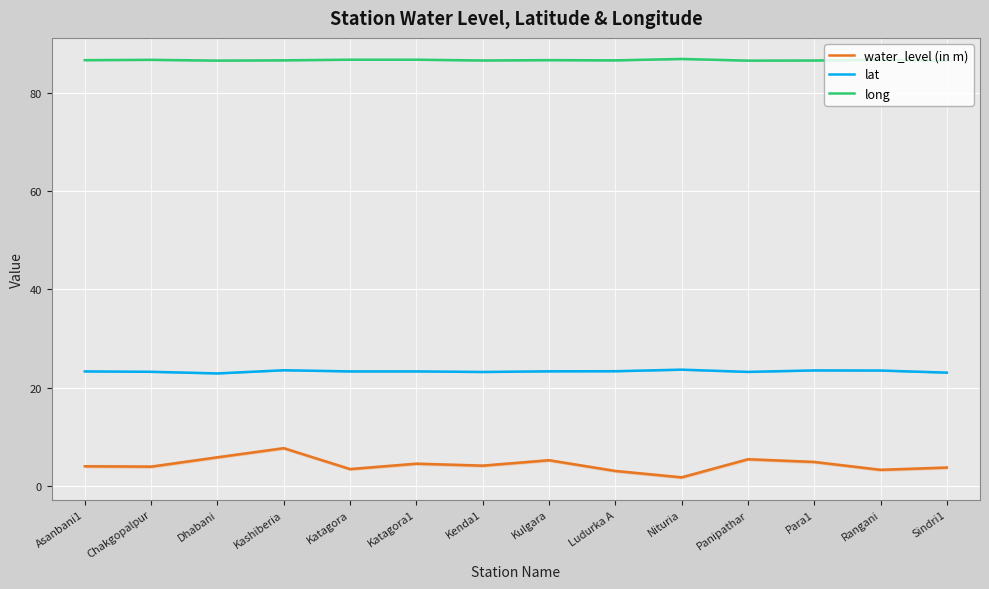

At Kenda1, list the series in order from smallest to largest.

water_level (in m), lat, long